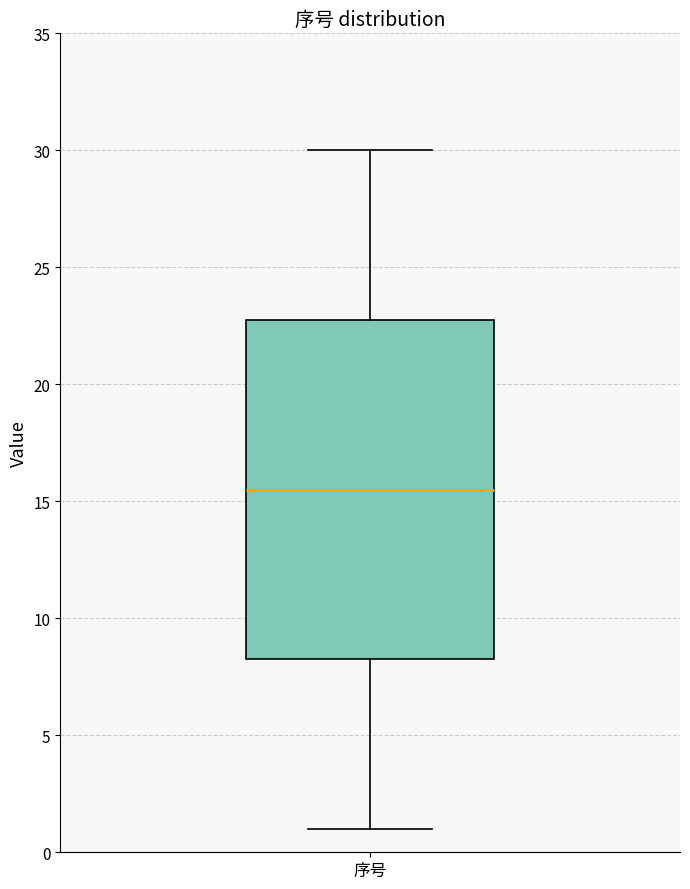

Where does the upper whisker of the box for 序号 end on the y-axis? The values are not printed on the chart, so give them approximately, as read against the axis.

30.0